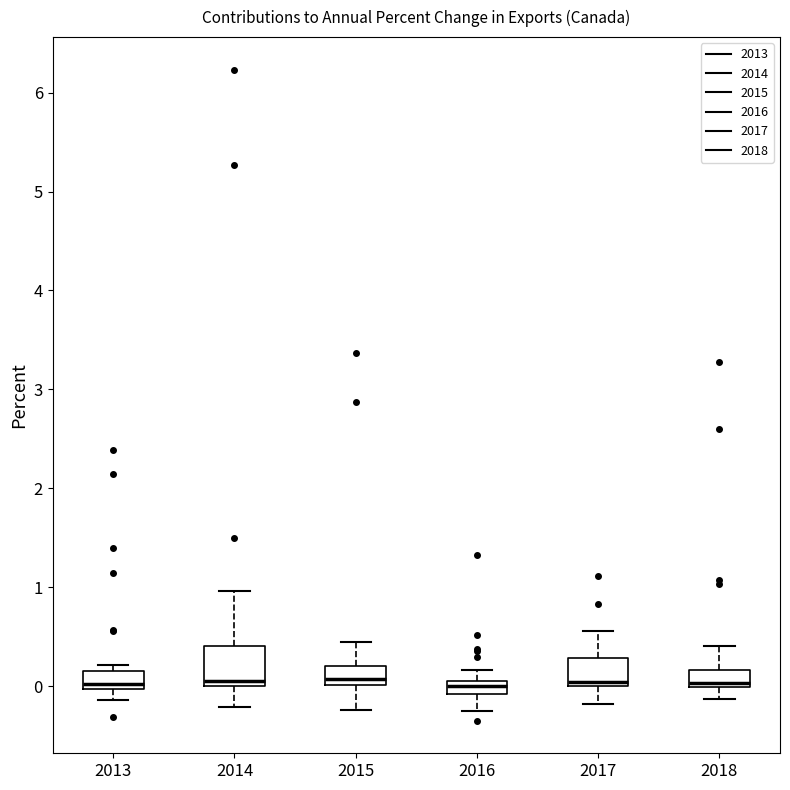

Which box is the tallest, from its lower edge to its upper edge?

2014